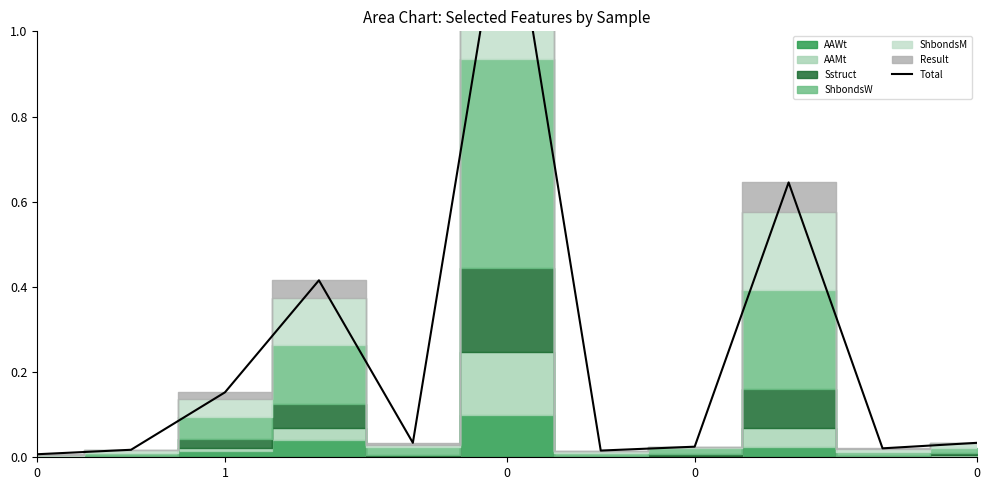

Reading left to right, transcribe all the data shown in this chart.

0.0	0.0	0.2	0.4	0.0	1.4	0.0	0.0	0.6	0.0	0.0